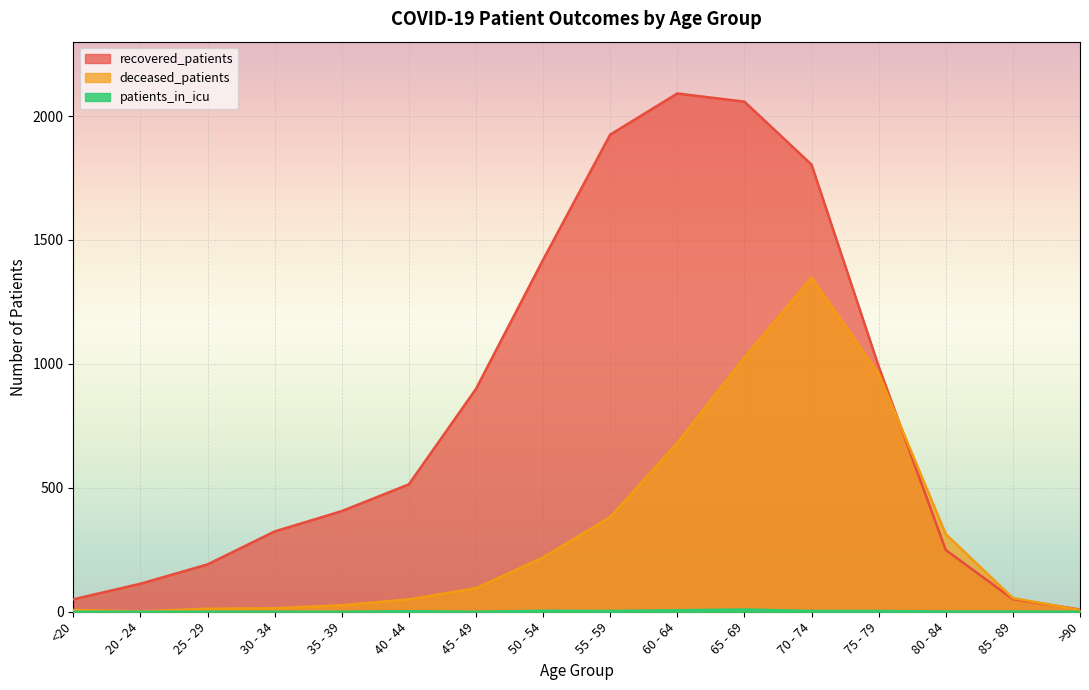

At which category does deceased_patients reach its first local valley?

20 - 24